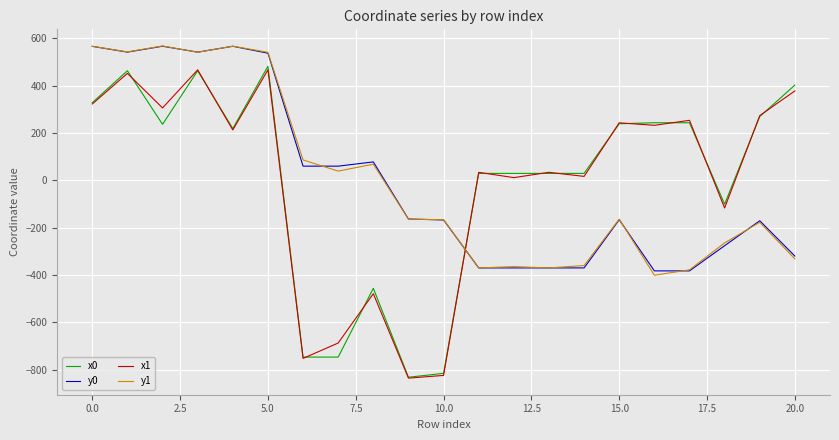

True or false: x0 and y1 intersect in this chart.

True